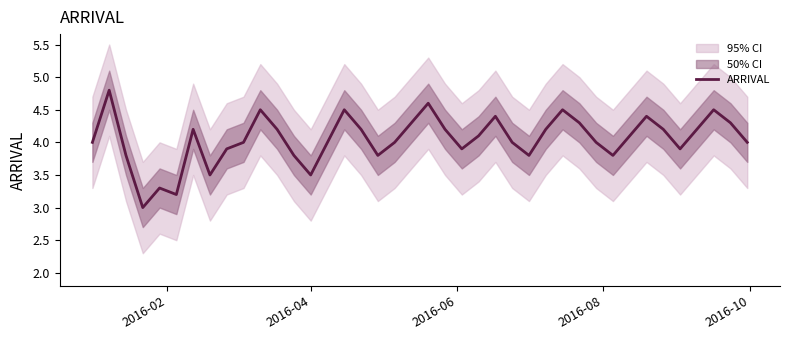

What is the maximum value for ARRIVAL?

4.8